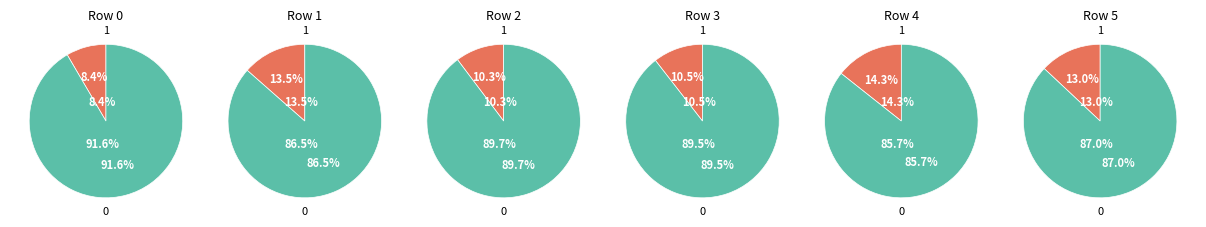

The 1 slice represents 28% of the pie. True or false?

False